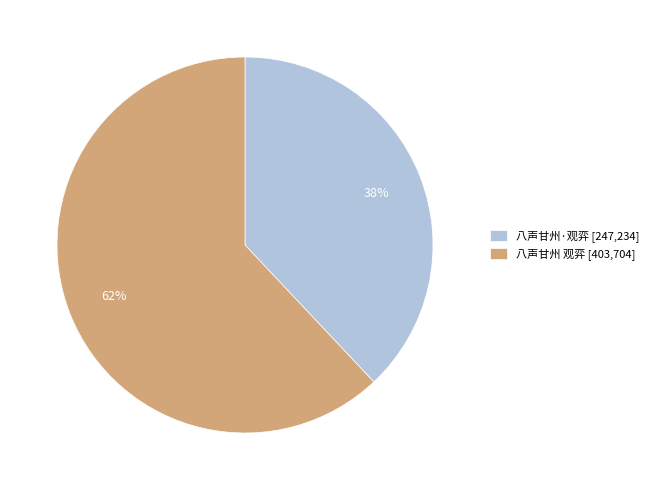

What is the largest slice in the pie chart?

八声甘州 观弈